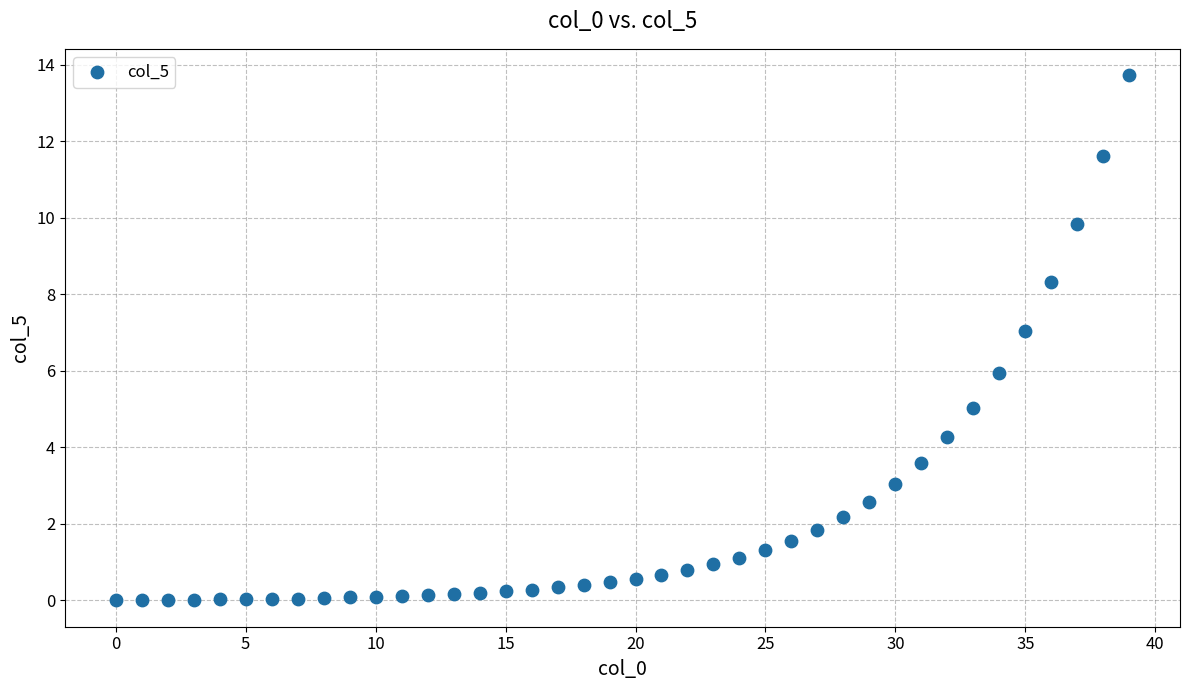

What is the range of Y values (max minus min)?

13.7